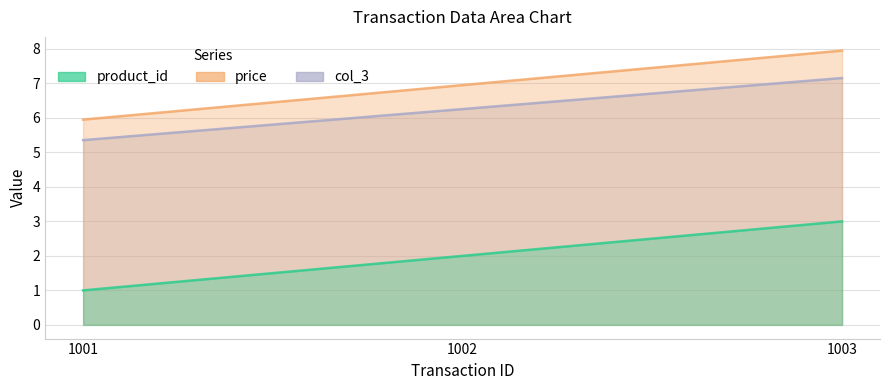

Count the col_3 values in the range 1 to 3.

3